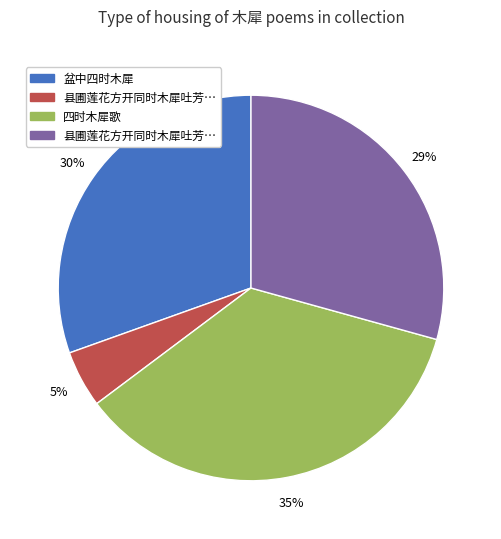

How many segments does this pie chart have?

4